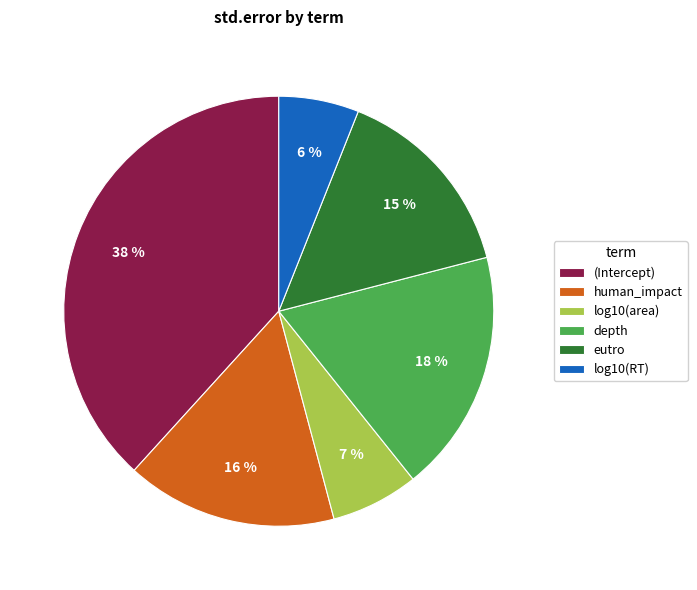

Do log10(area) and log10(RT) together represent more than half of the pie?

No